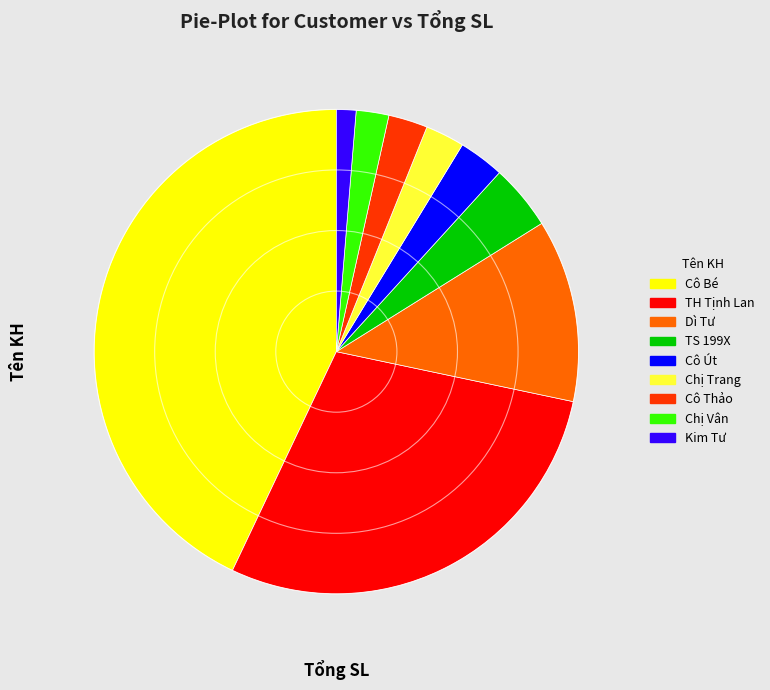

What is the smallest slice in the pie chart?

Kim Tư